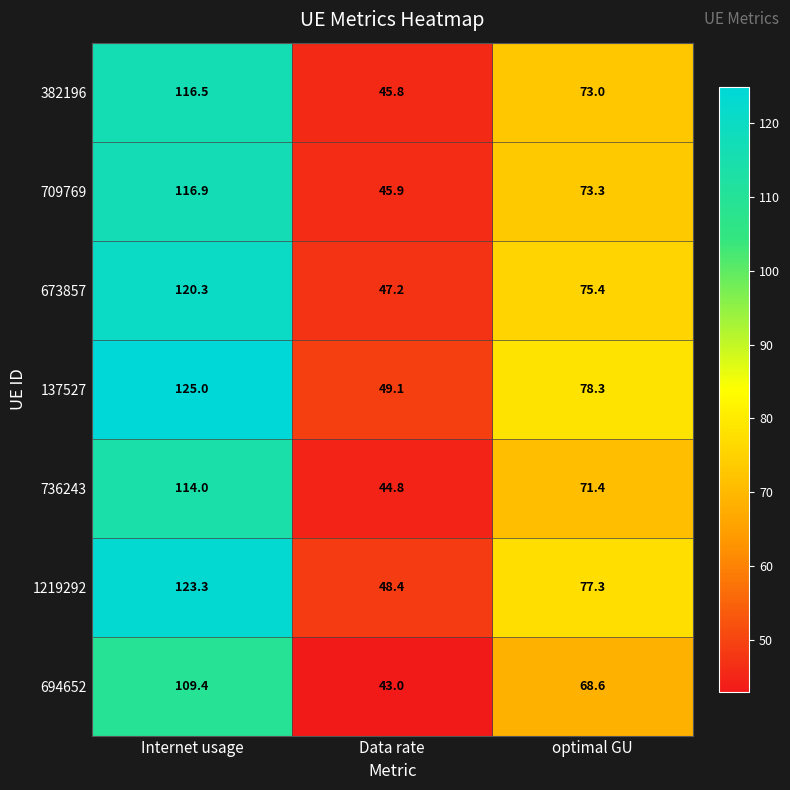

What is the smallest value displayed?

43.0